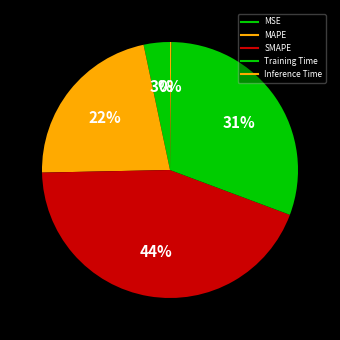

Combined, do MAPE and Training Time account for over 50%?

Yes